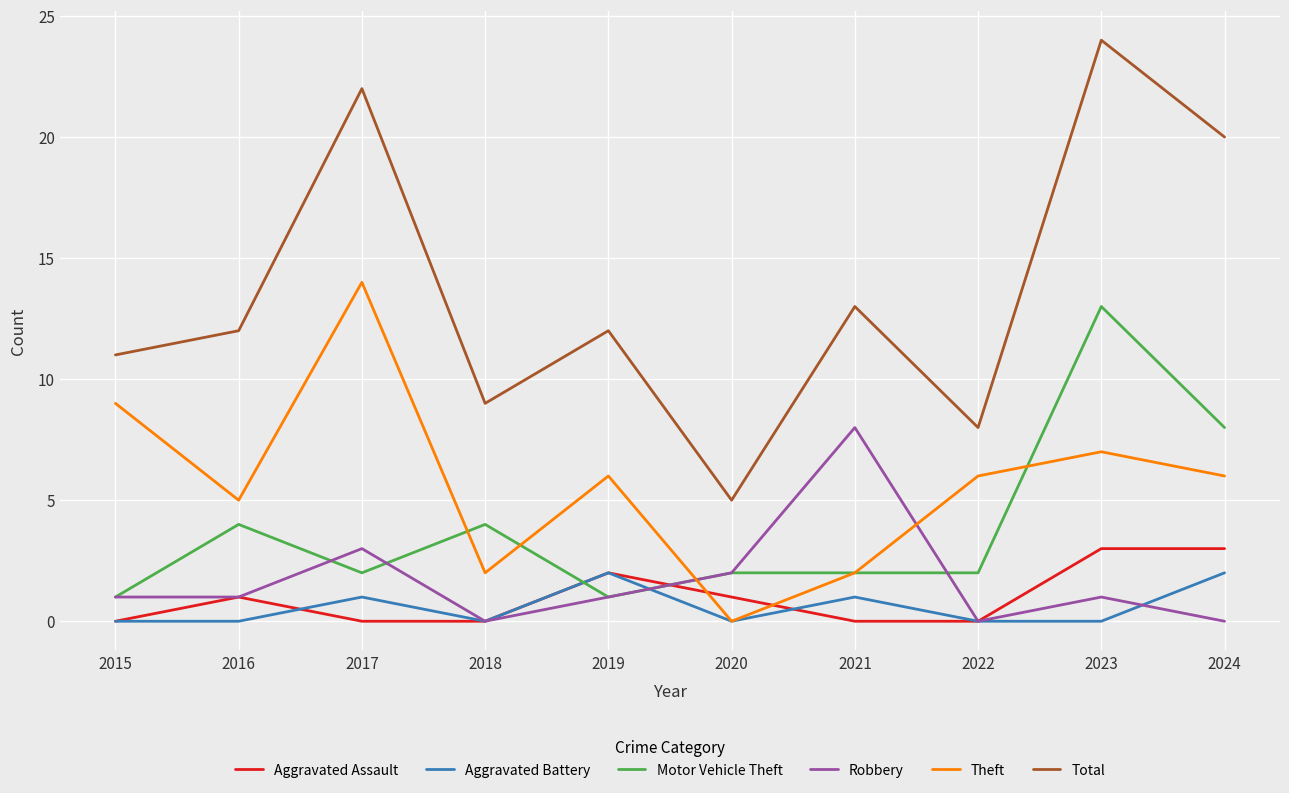

Which series changed the most between 2020 and 2021?

Total